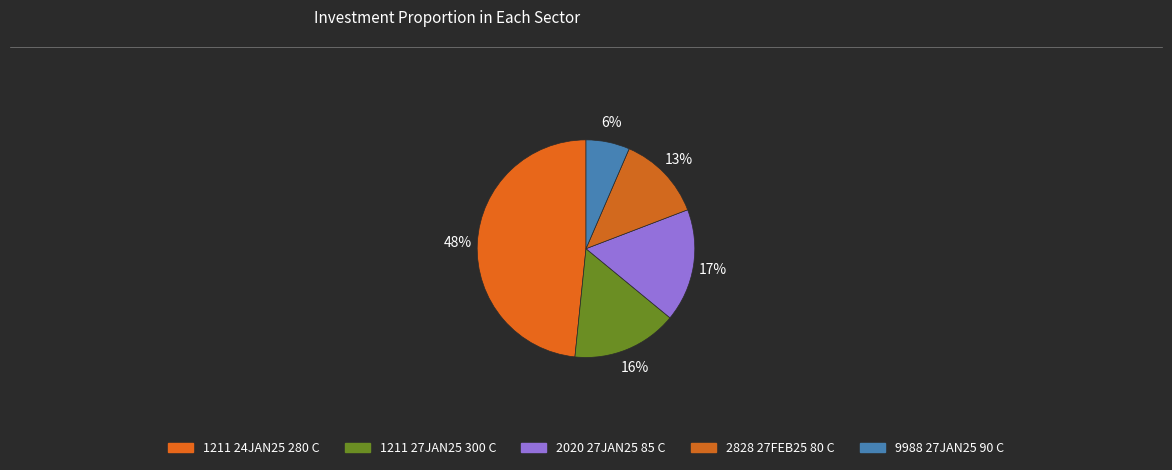

Is there a majority slice in this chart?

No